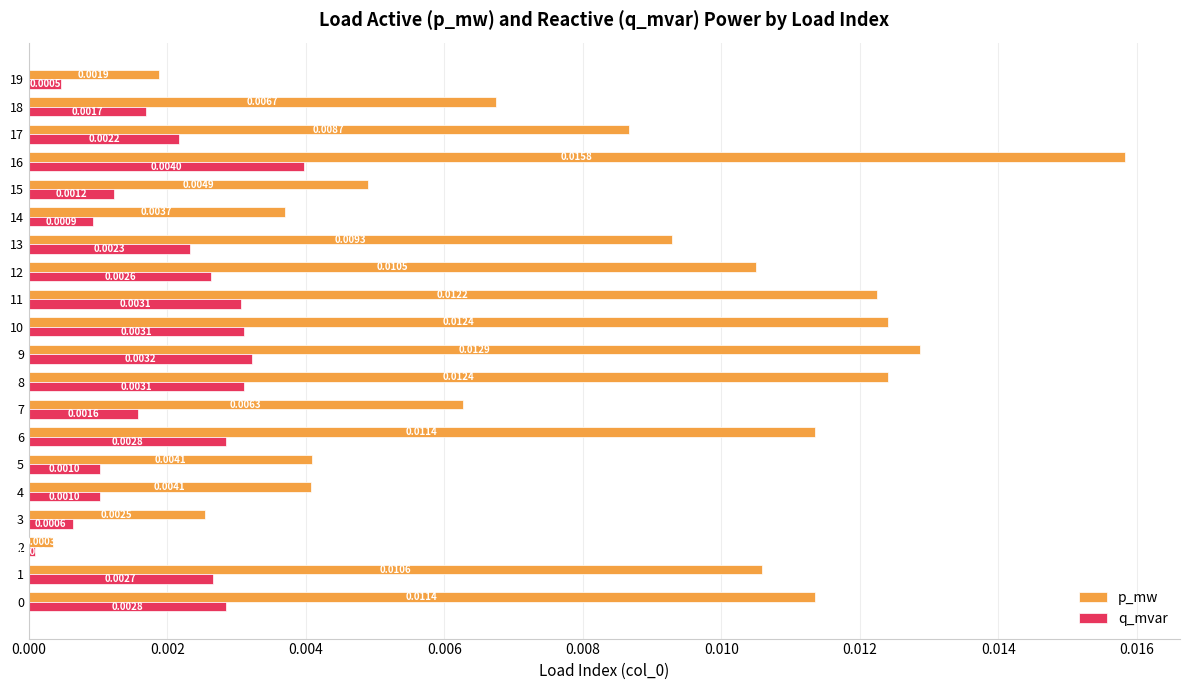

At how many categories does at least one series exceed 0?

20